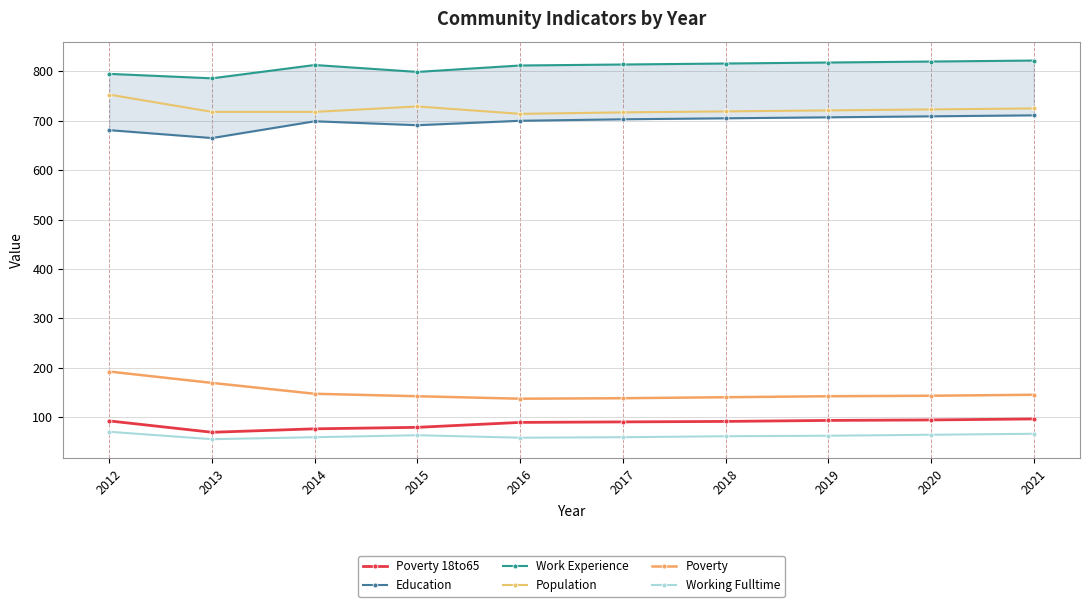

What is the difference between the maximum and minimum values in the Working Fulltime series?

15